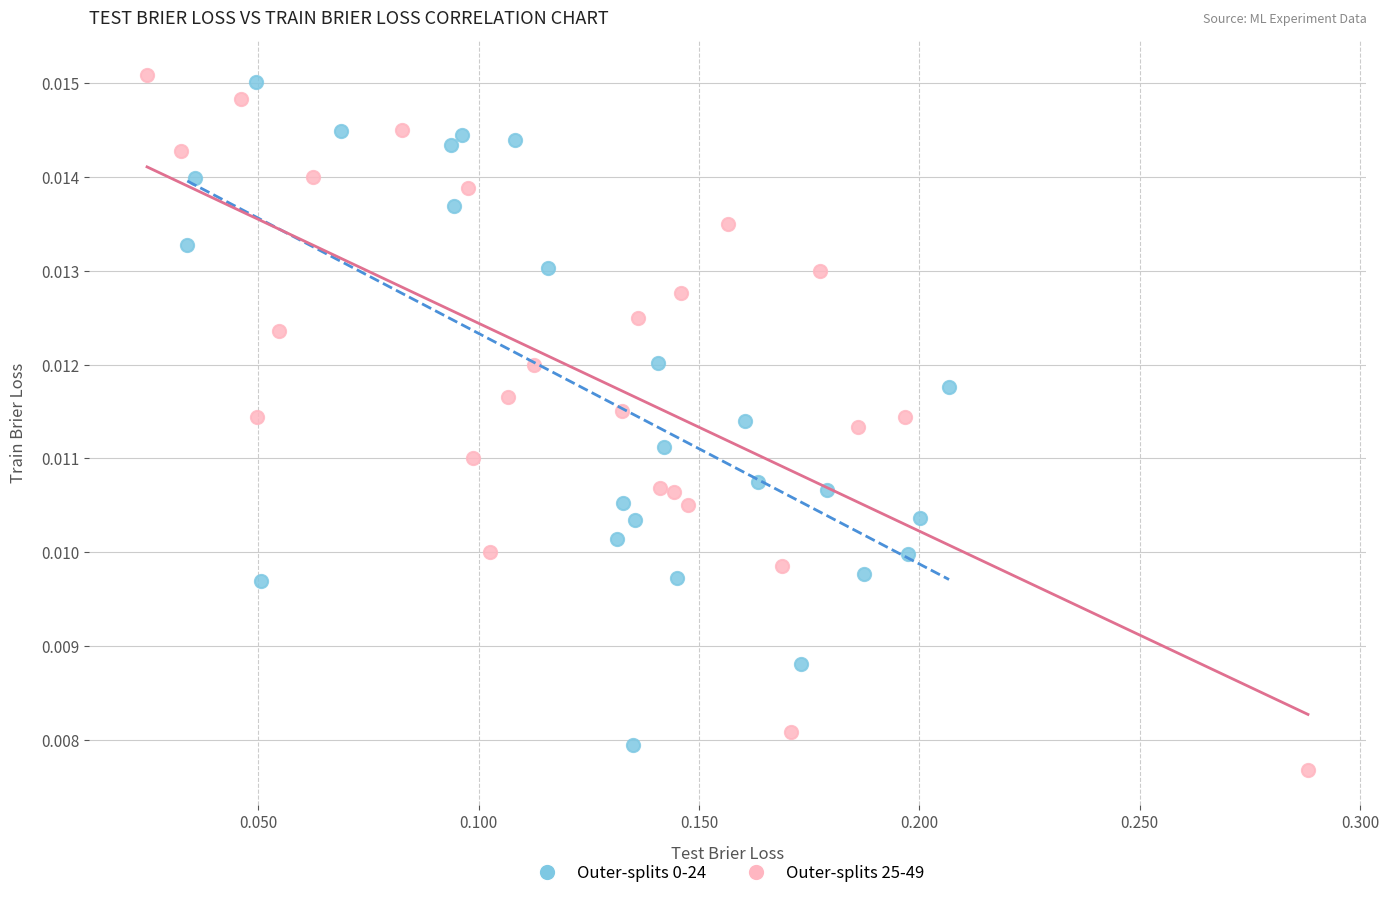

Which series has the largest Y range (max minus min)?

Outer-splits 25-49